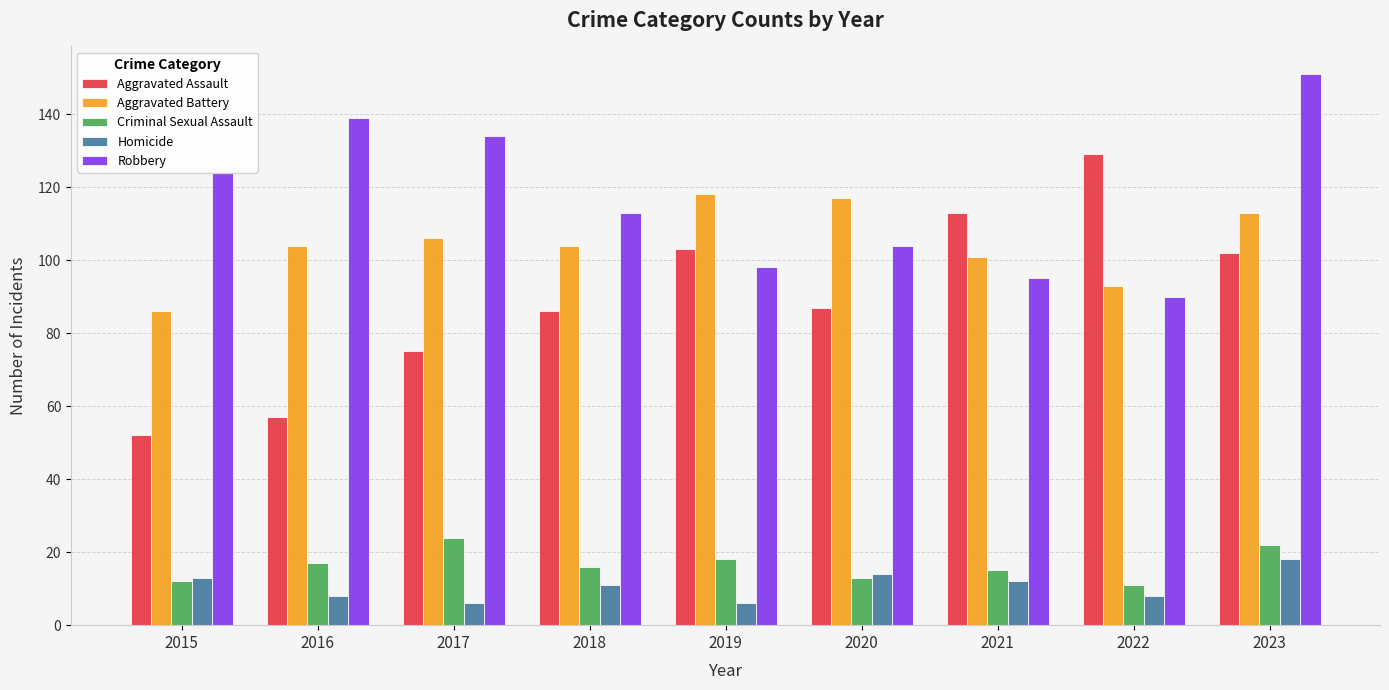

Reading left to right, transcribe all the data shown in this chart.

Aggravated Assault: 52	57	75	86	103	87	113	129	102
Aggravated Battery: 86	104	106	104	118	117	101	93	113
Criminal Sexual Assault: 12	17	24	16	18	13	15	11	22
Homicide: 13	8	6	11	6	14	12	8	18
Robbery: 124	139	134	113	98	104	95	90	151